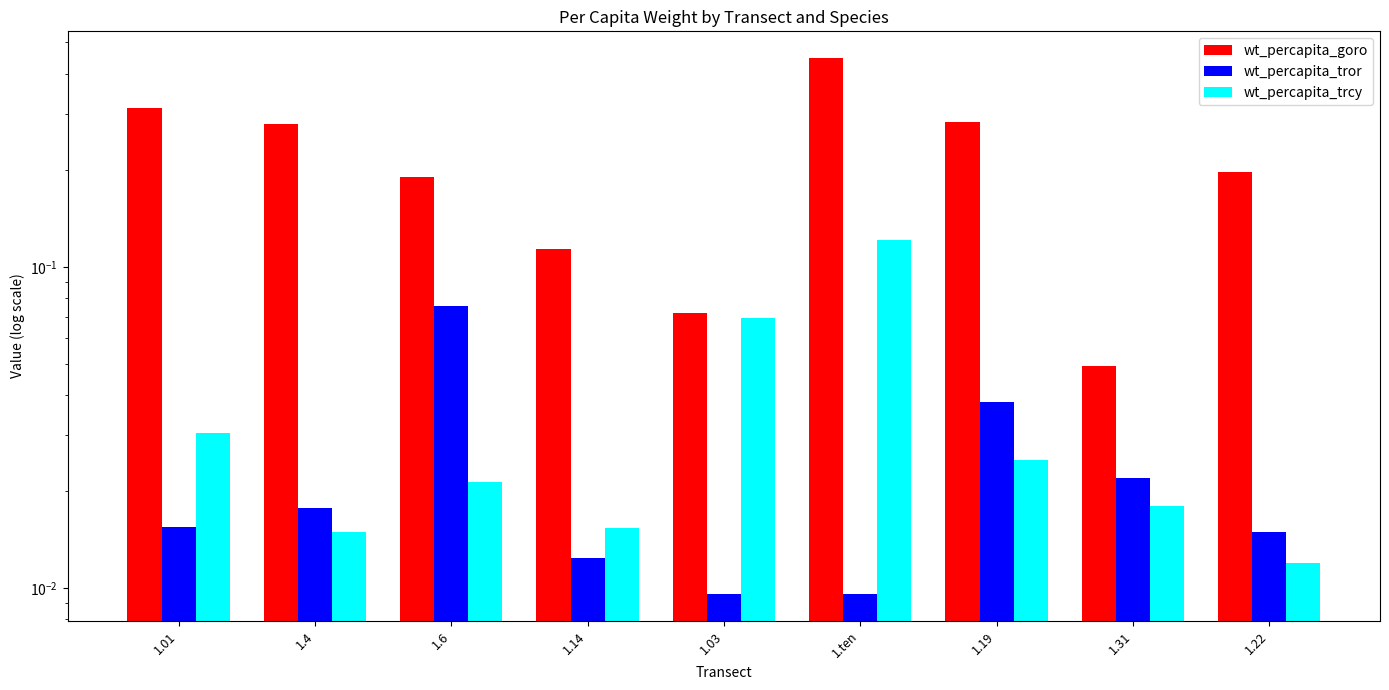

How many bars are there in each group?

3